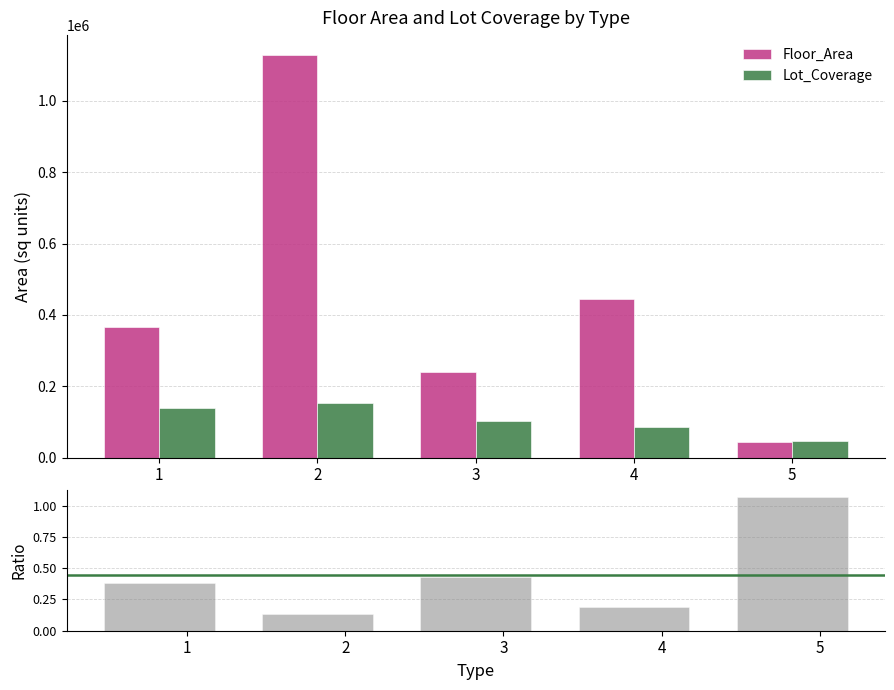

Where does the Lot_Coverage series first go above 103250?

1